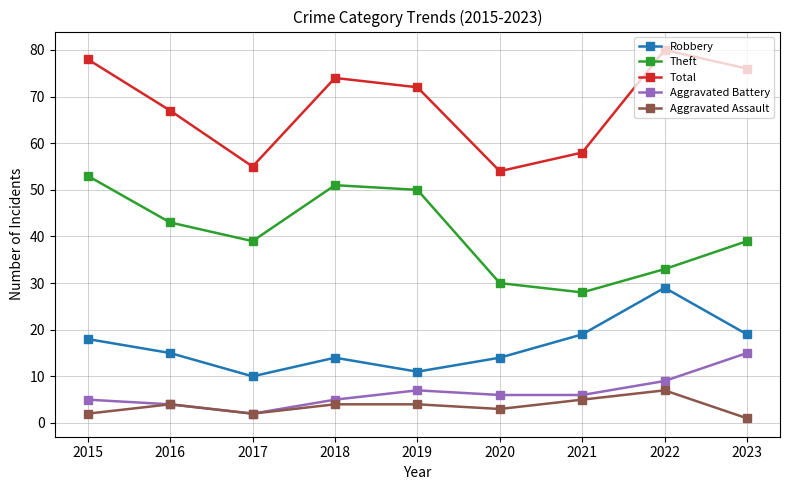

How many interior local valleys does the Total series have?

2